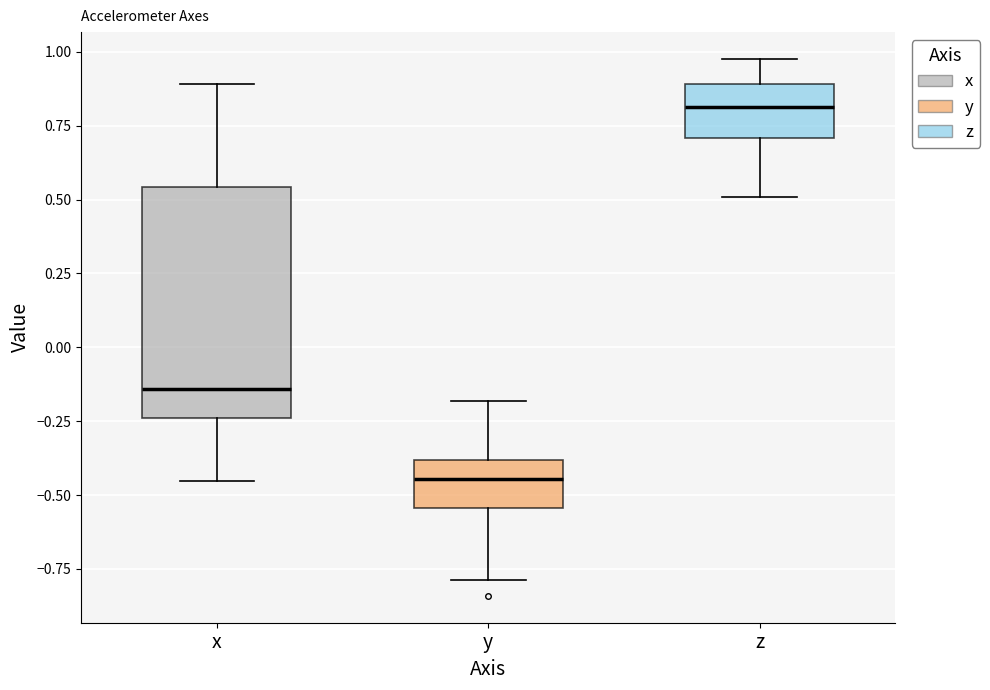

Which box is the tallest, from its lower edge to its upper edge?

x